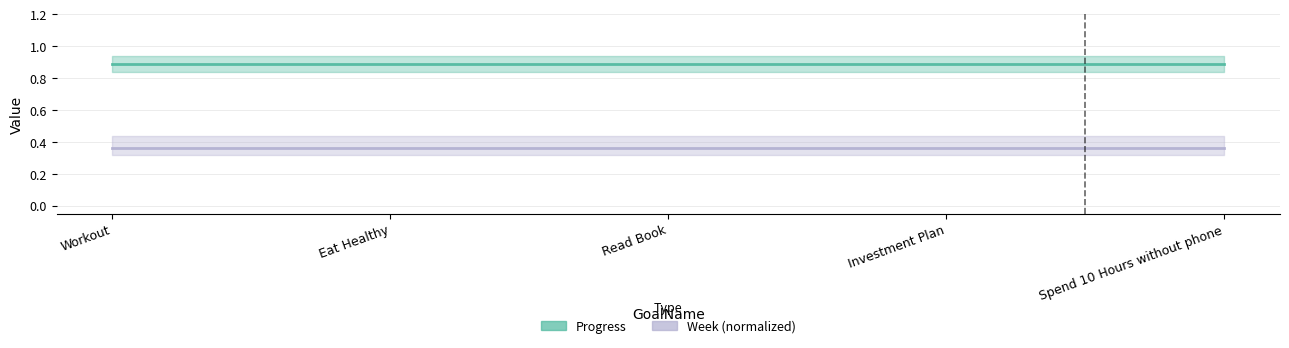

At which category does the chart reach its minimum across all series?

Workout